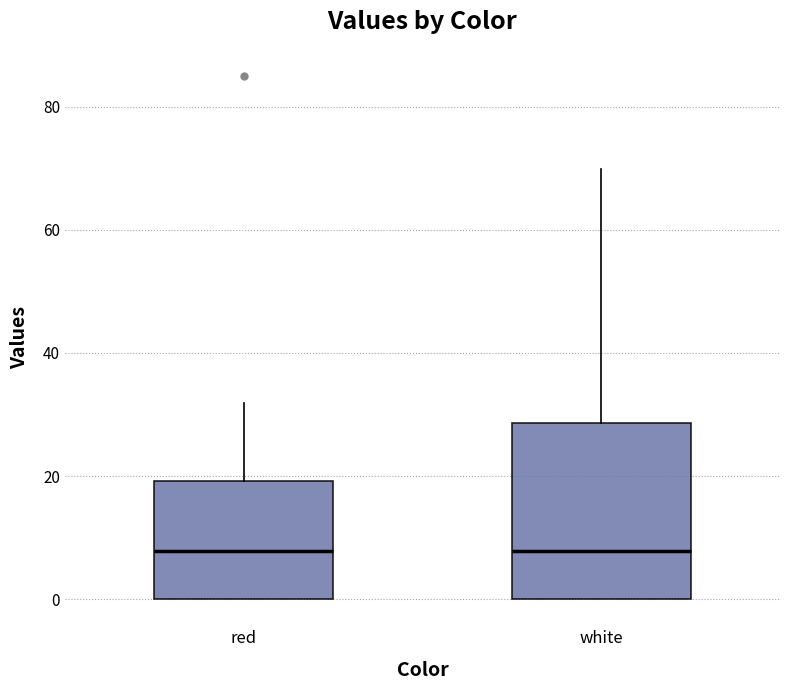

Reading left to right, transcribe this box plot: for each box, give where its median line is, the range the box spans, and where its two whiskers end, as read against the y-axis. The values are not printed on the chart, so give them approximately, as read against the axis.

red: median 8, box 0 to 20, whiskers 0 to 32
white: median 8, box 0 to 28, whiskers 0 to 70